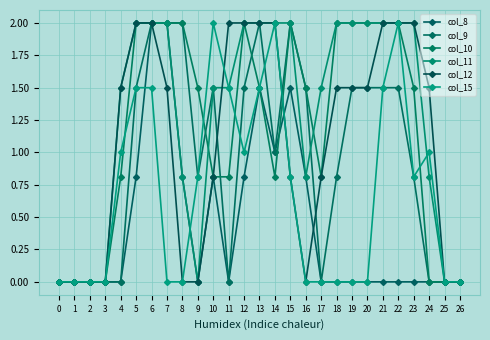

True or false: col_11 has a value of 0.9 at 11.

False